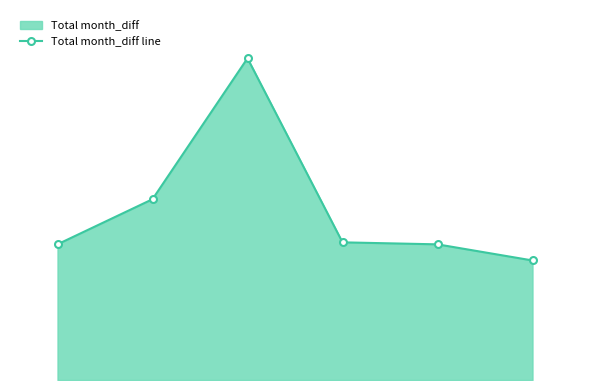

What is the sum of the values at 2 and 5?

7.3